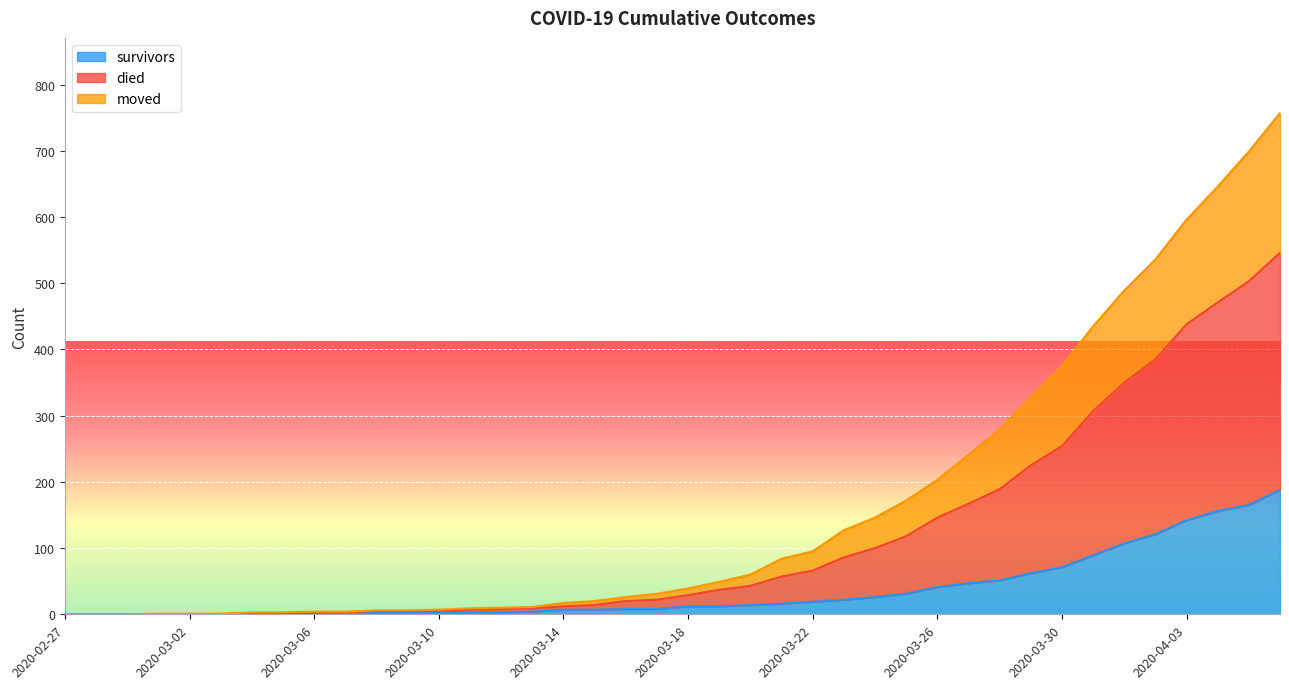

At how many categories does at least one series exceed 316?

9